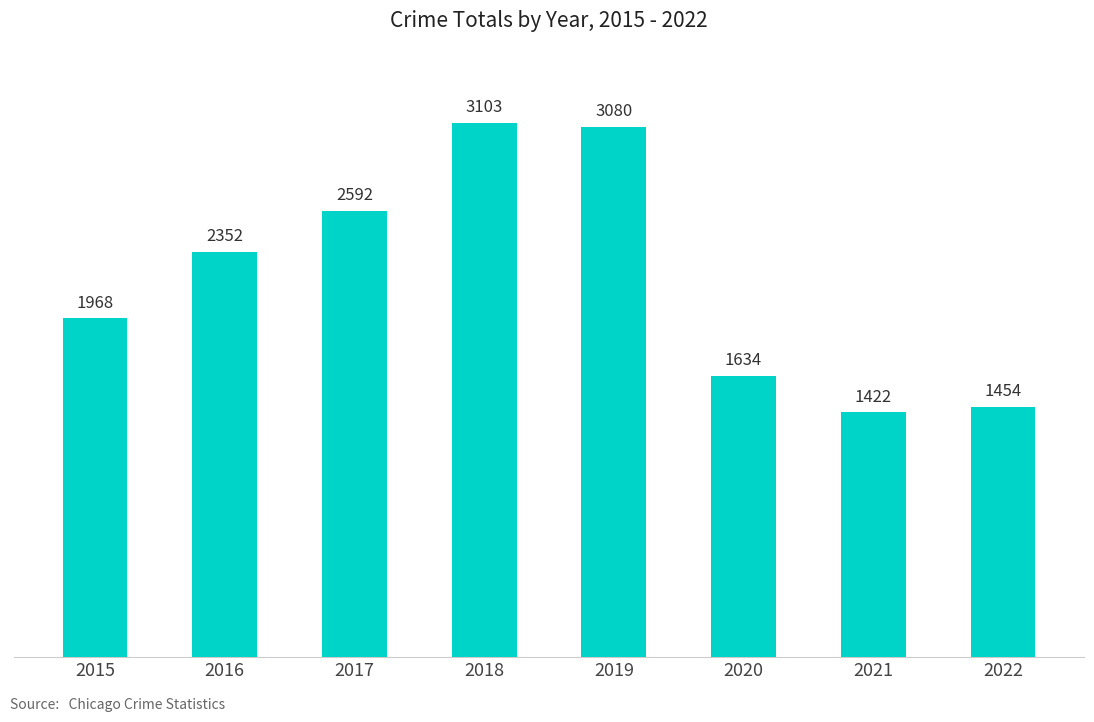

What is the difference between the maximum and minimum values?

1681